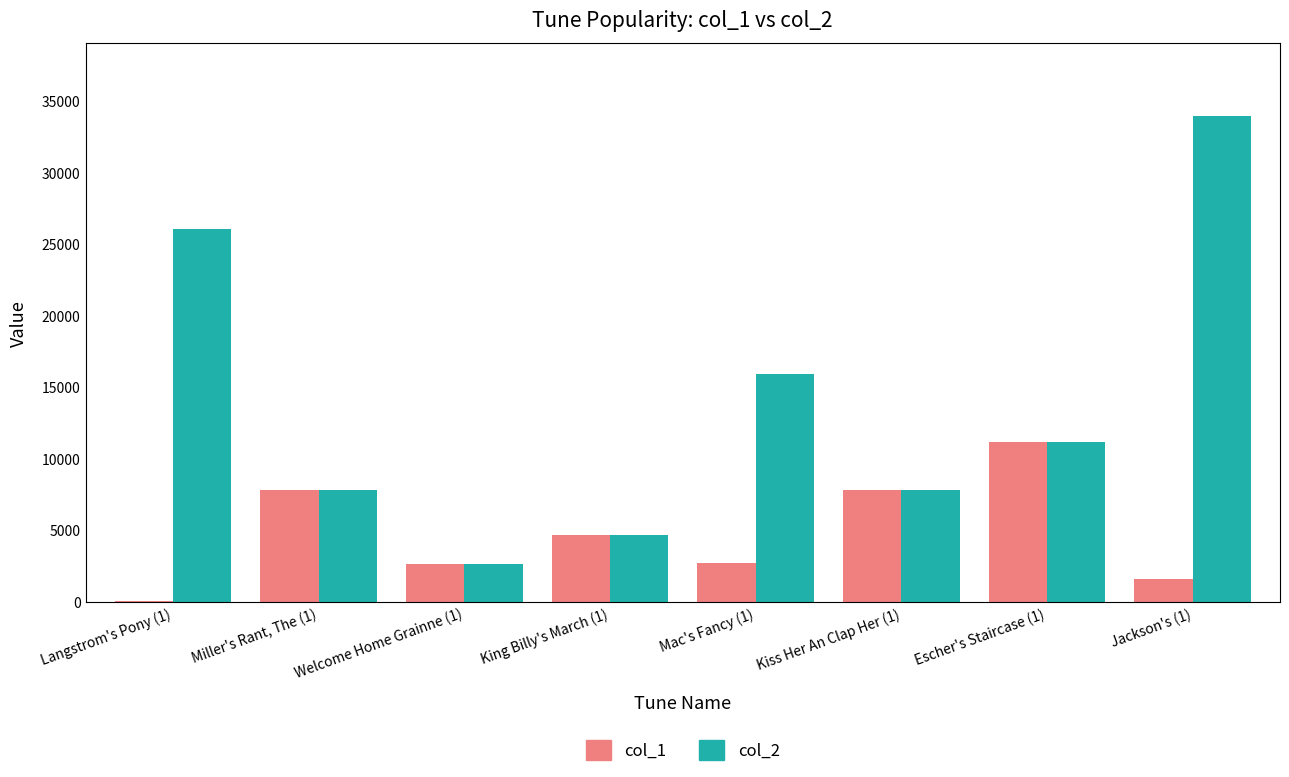

Which series changed the most between Welcome Home Grainne (1) and Jackson's (1)?

col_2